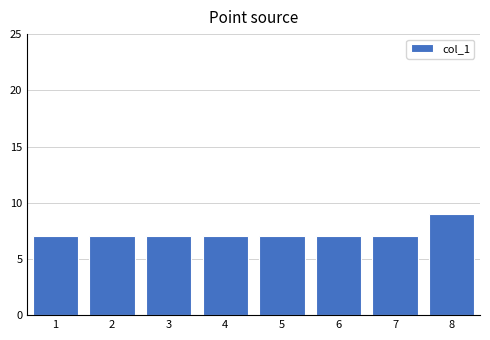

Reading left to right, list all the values displayed in this chart.

1=7	2=7	3=7	4=7	5=7	6=7	7=7	8=9